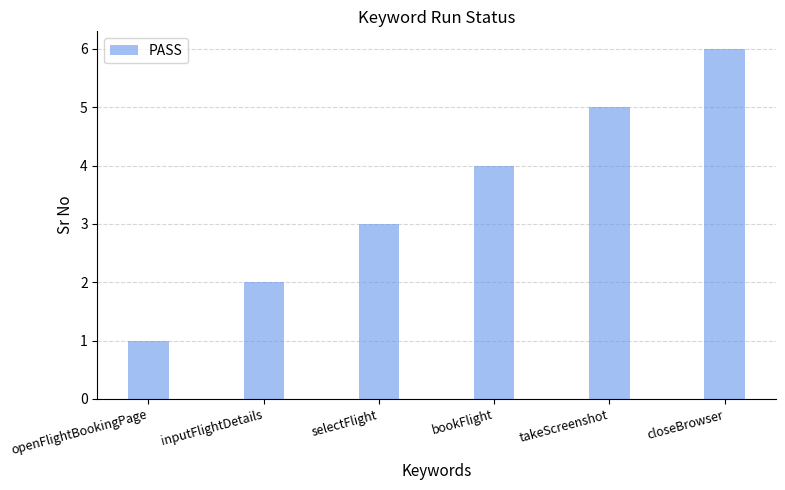

Approximately how many times larger is the value at selectFlight compared to takeScreenshot?

0.6